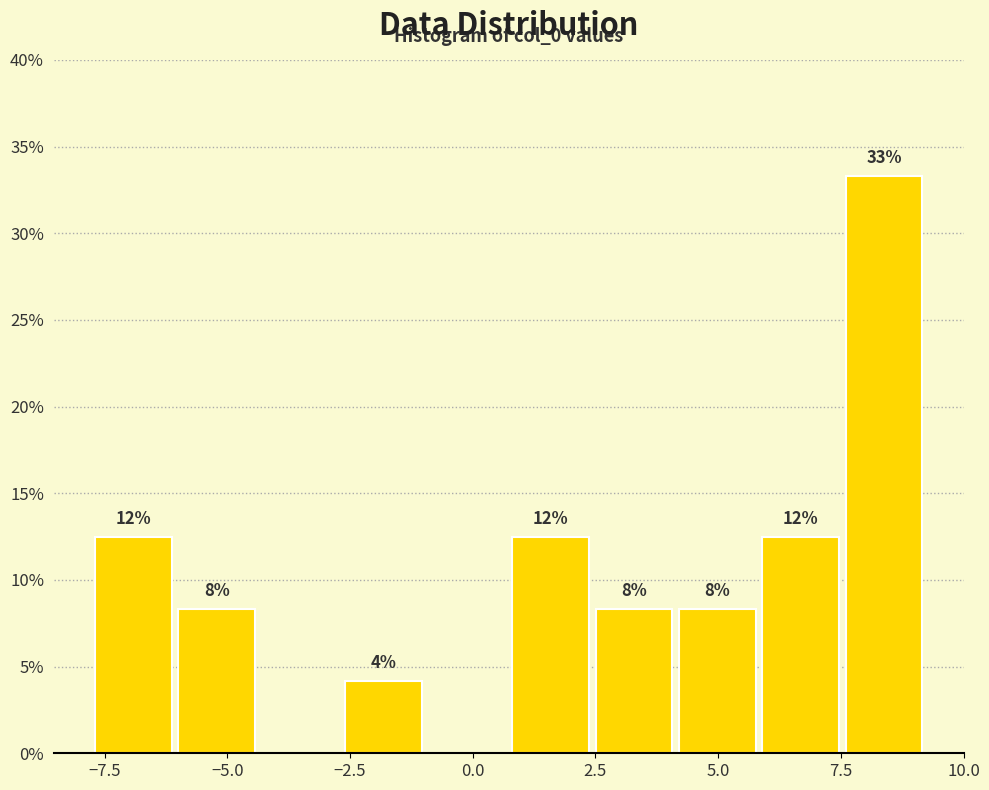

Read against the x-axis, roughly where is the centre of the tallest bar?

8.5